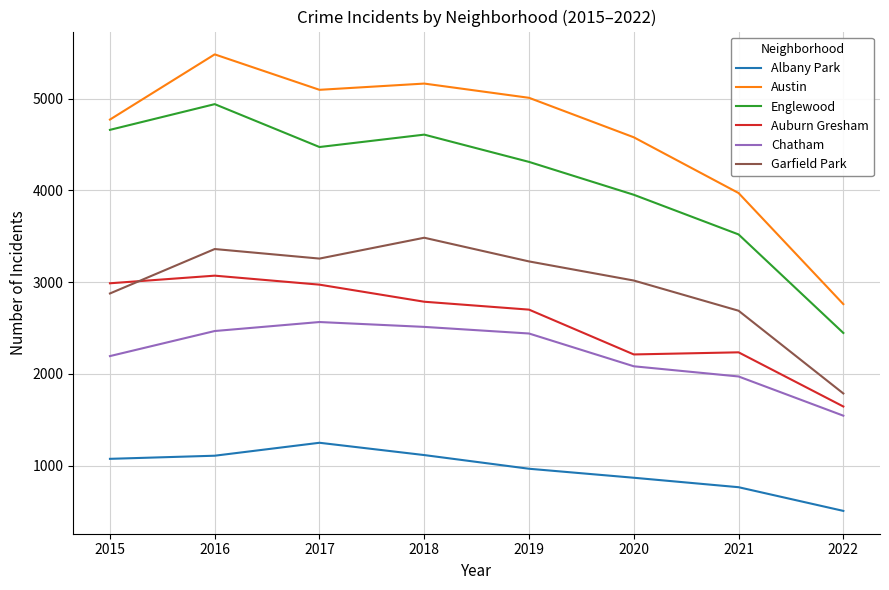

True or false: Albany Park has more than 1 interior local peaks.

False